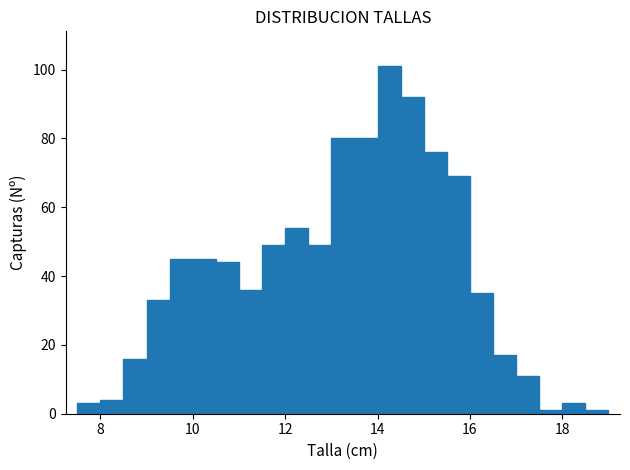

Read against the x-axis, roughly where is the centre of the tallest bar?

14.2